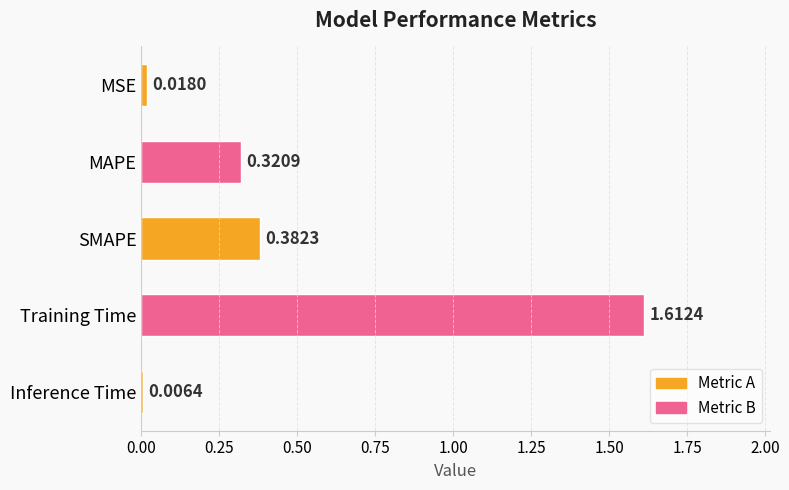

What is the label of the 2nd bar from the top?

MAPE